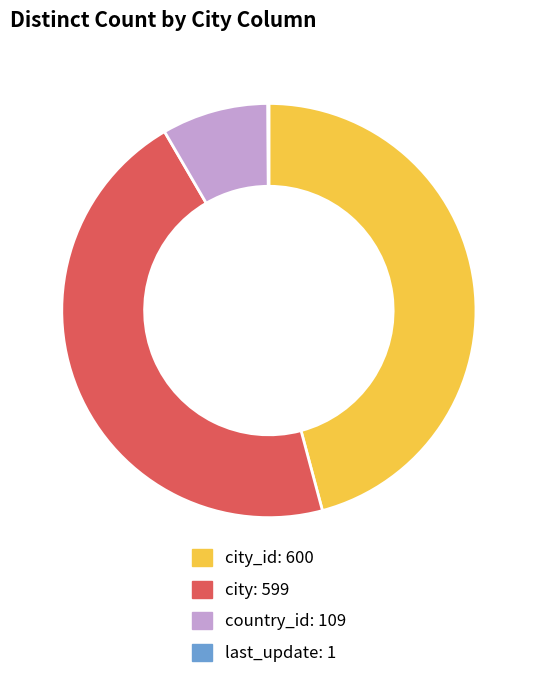

Does any single category account for the majority?

No